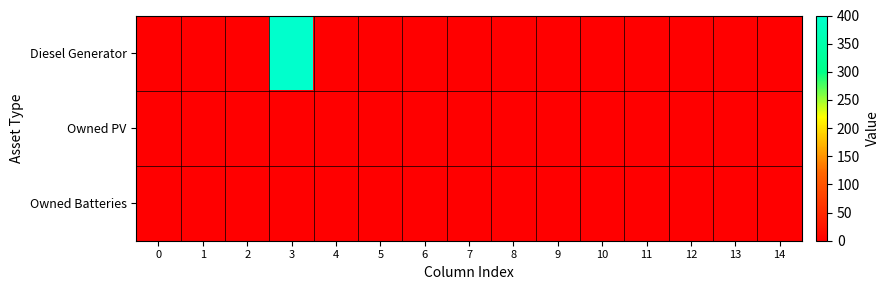

Which series has the largest range (max minus min)?

Diesel Generator